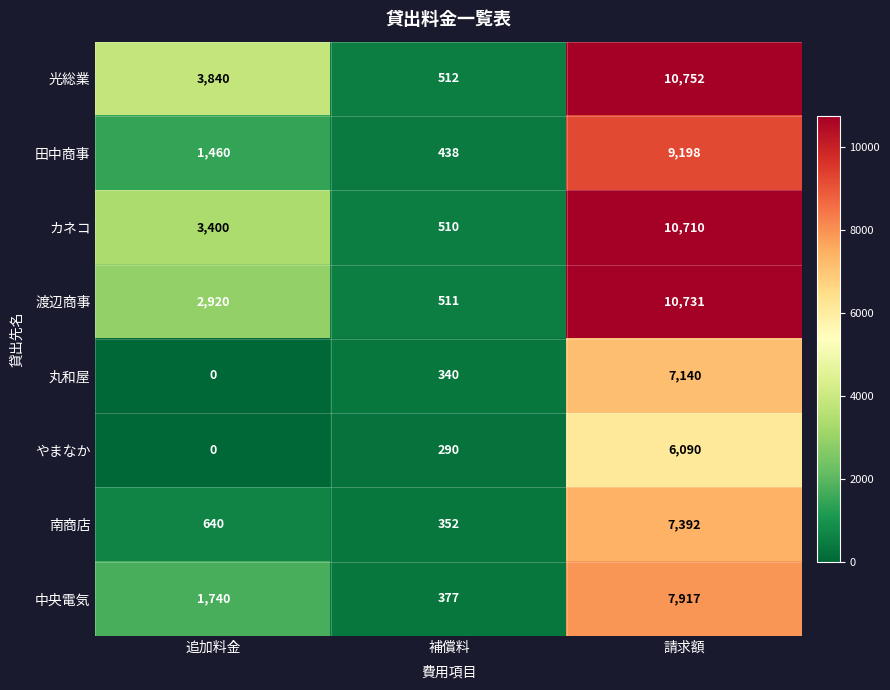

What is the difference between the maximum and minimum values in the 光総業 series?

10240